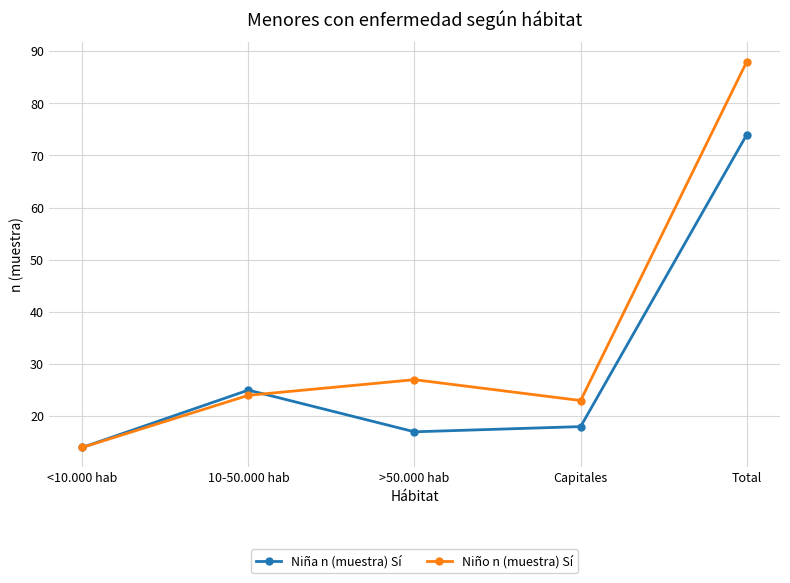

Count the number of data series in this chart.

2